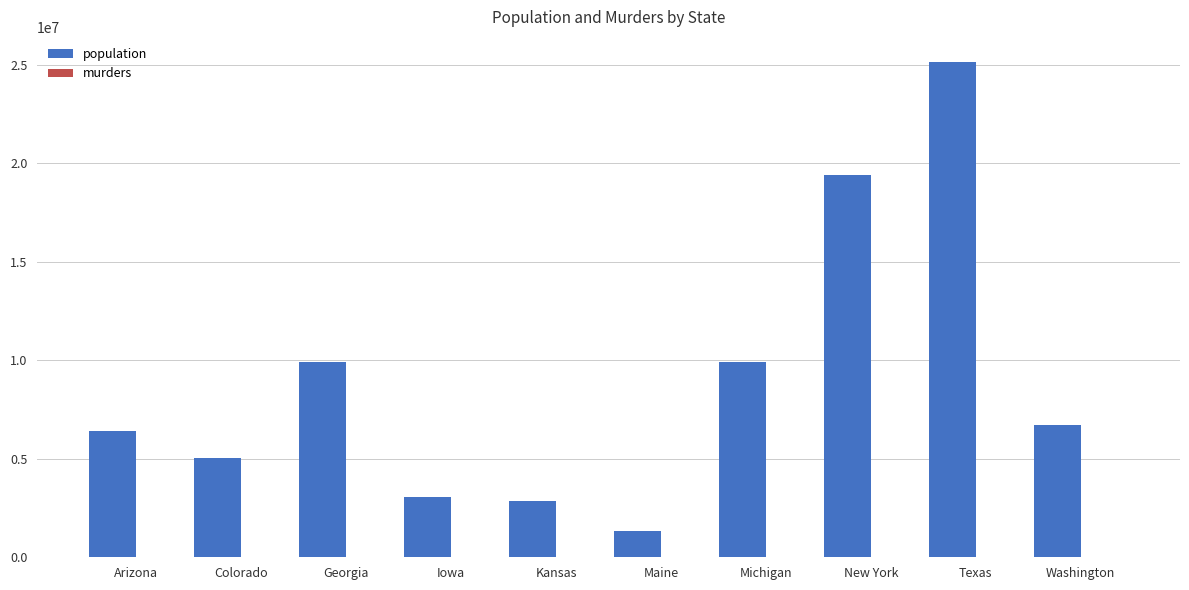

At which category is the sum across all series the highest?

Texas